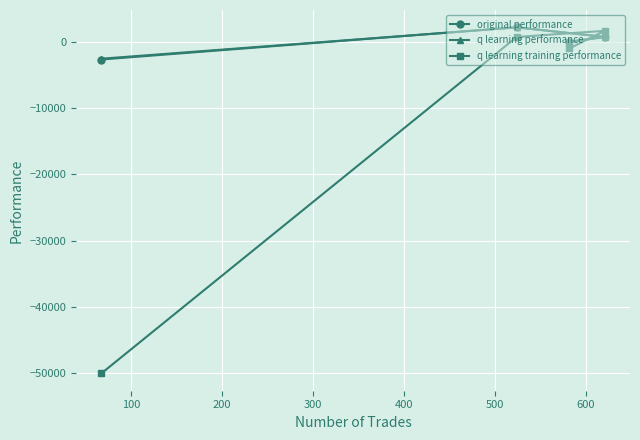

What is the smallest value displayed?

-50000.0